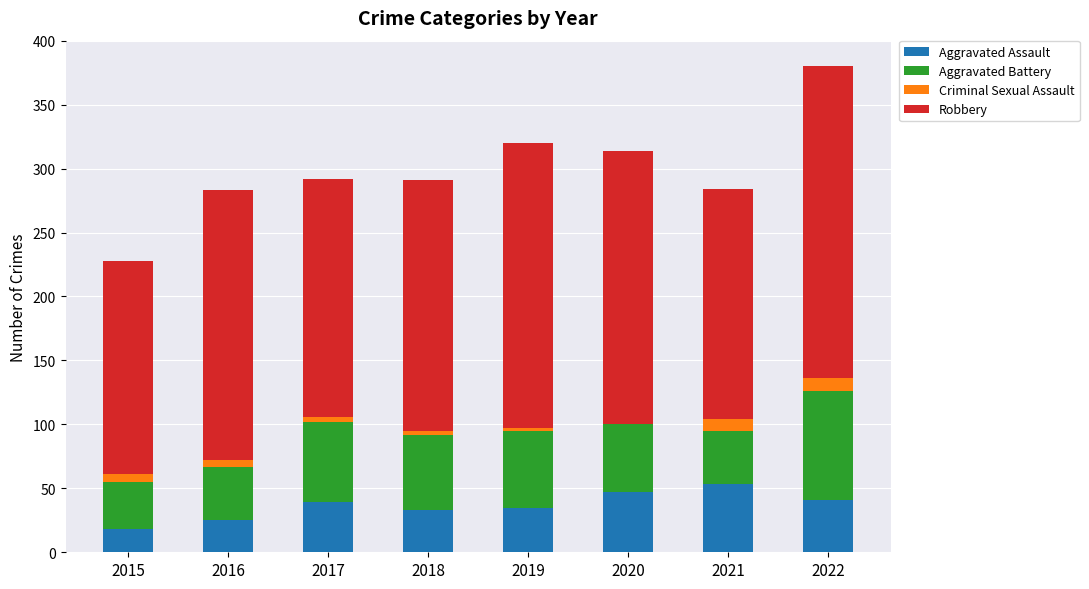

What is the sum of all Aggravated Assault values?

291